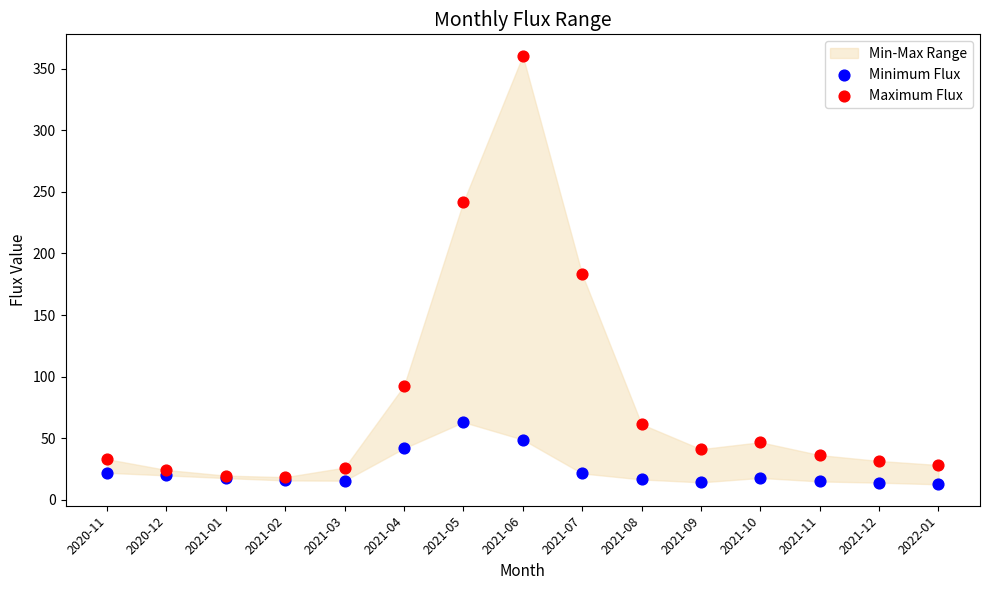

In the Maximum Flux series, what Y value is closest to 189?

183.1